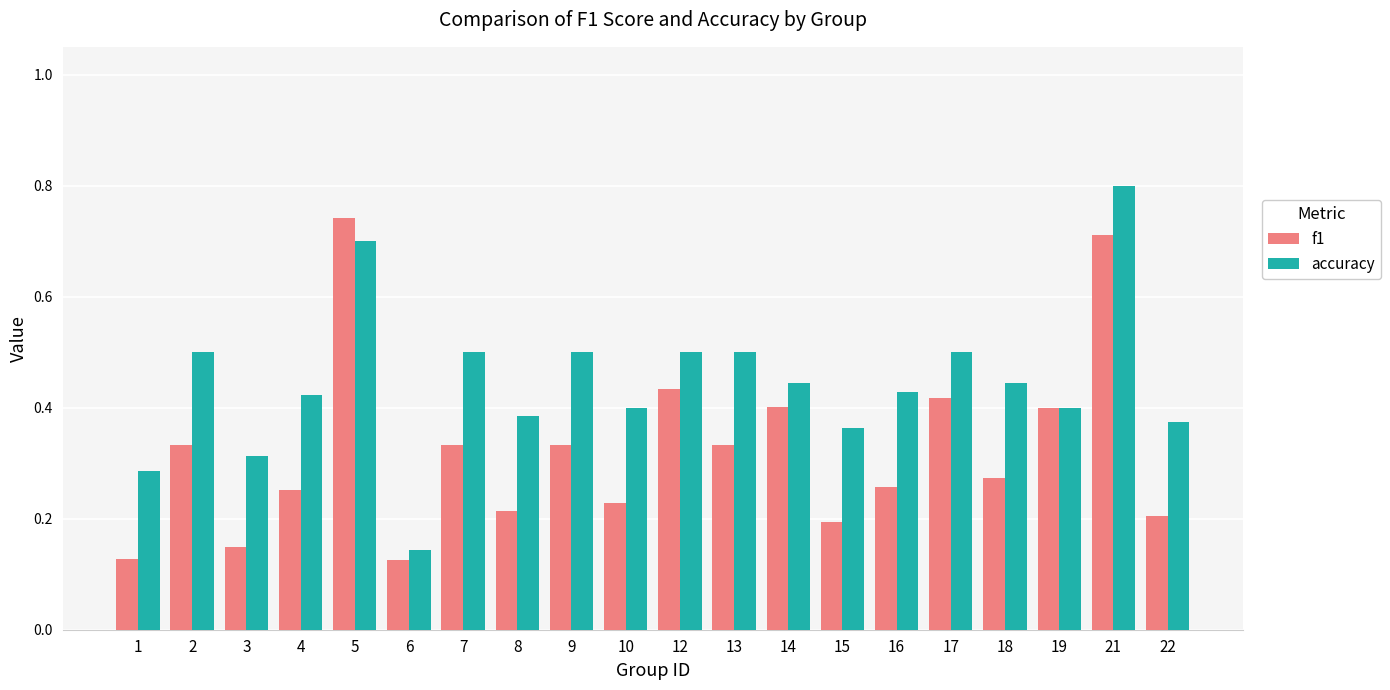

What is the maximum value shown in the chart?

0.8